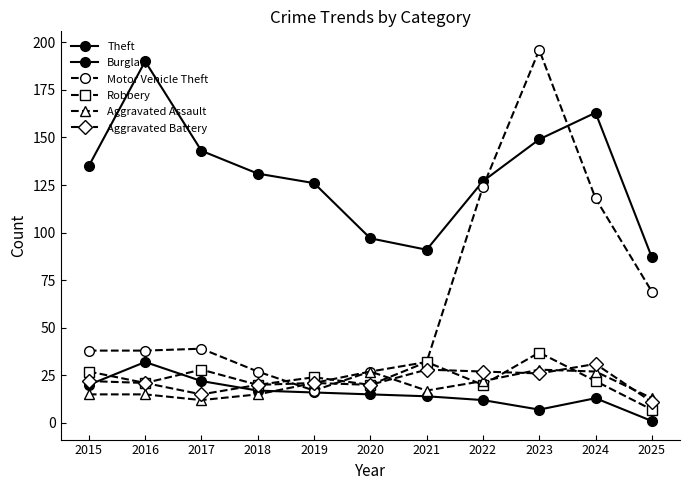

What is the spread (max minus min) of values at 2022?

115